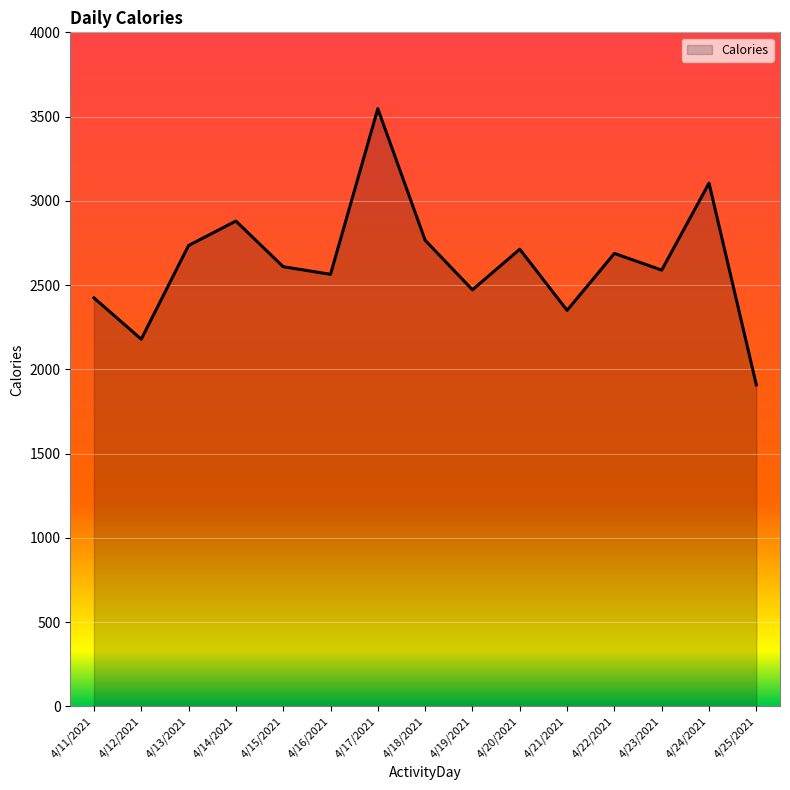

The value at 4/21/2021 is 2350. True or false?

True